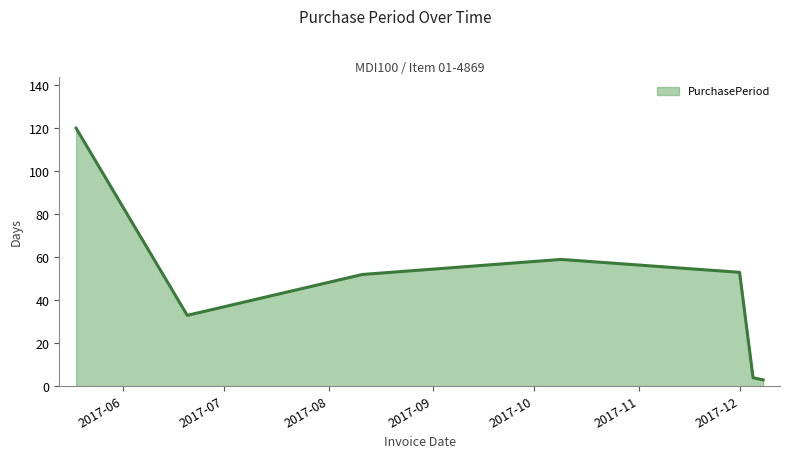

How many values are below 52?

3